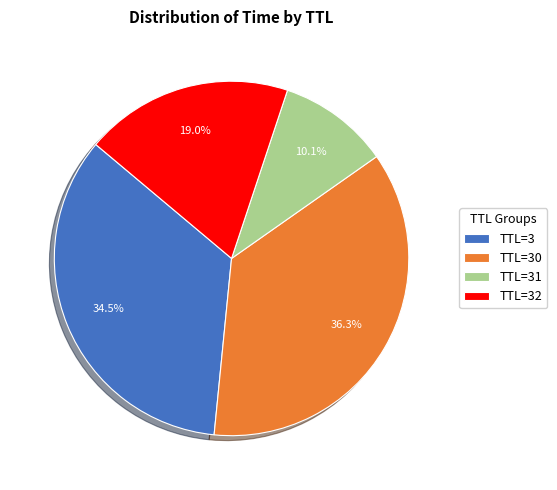

Which category has the biggest portion of the pie?

TTL=30